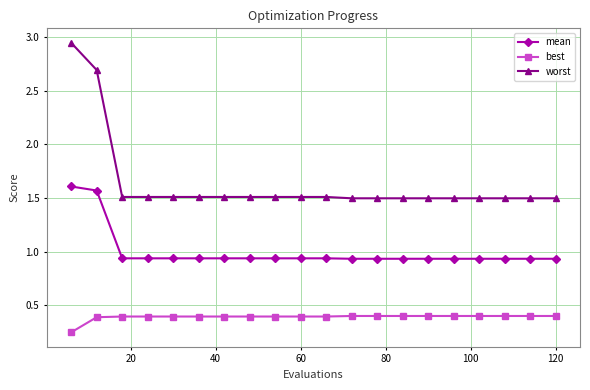

List the series in order of their peak value, lowest first.

best, mean, worst